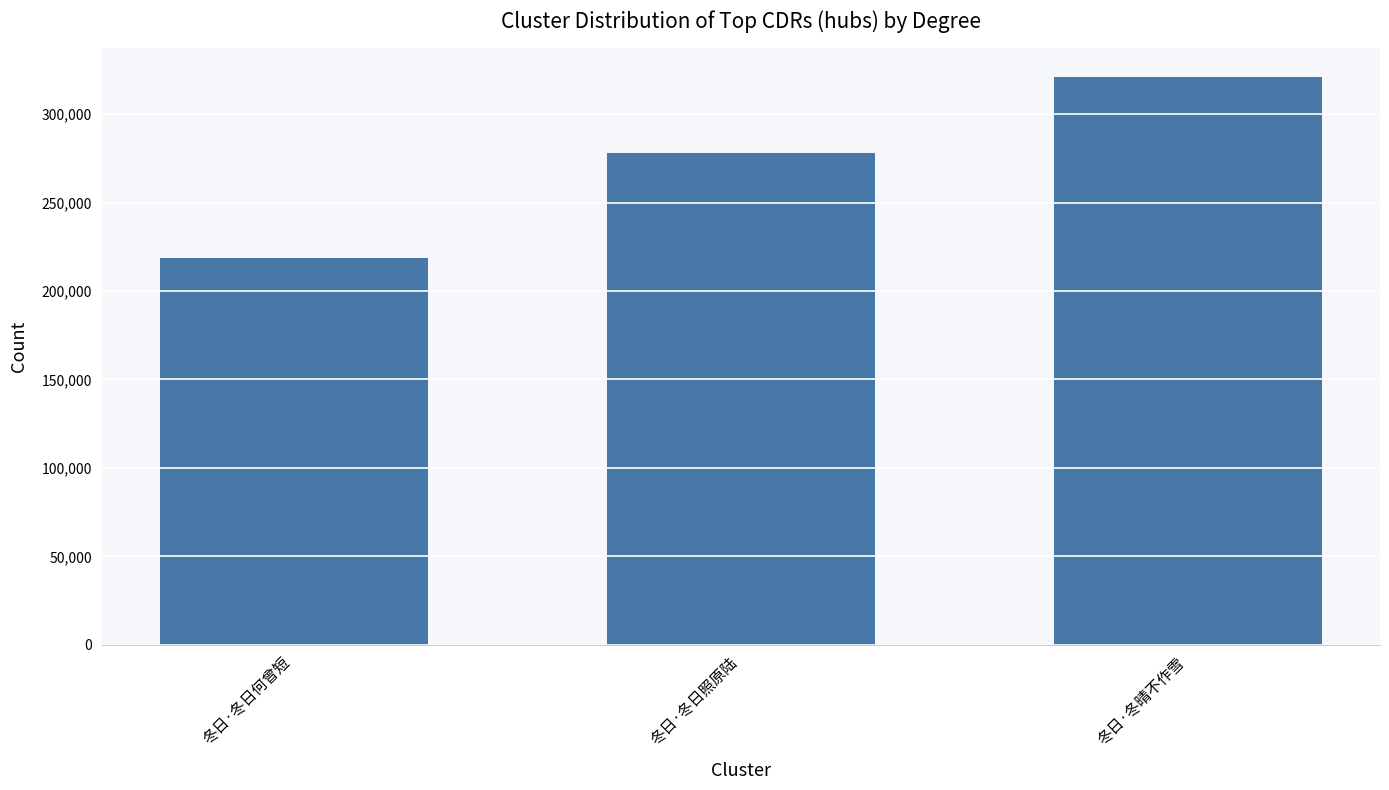

What is the maximum value shown in the chart?

321015